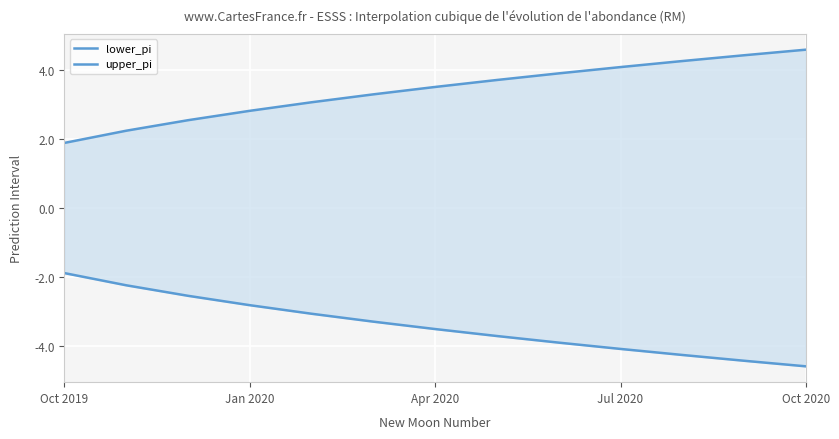

What is the sum of the upper_pi values at Jan 2020 and Jul 2020?

6.9